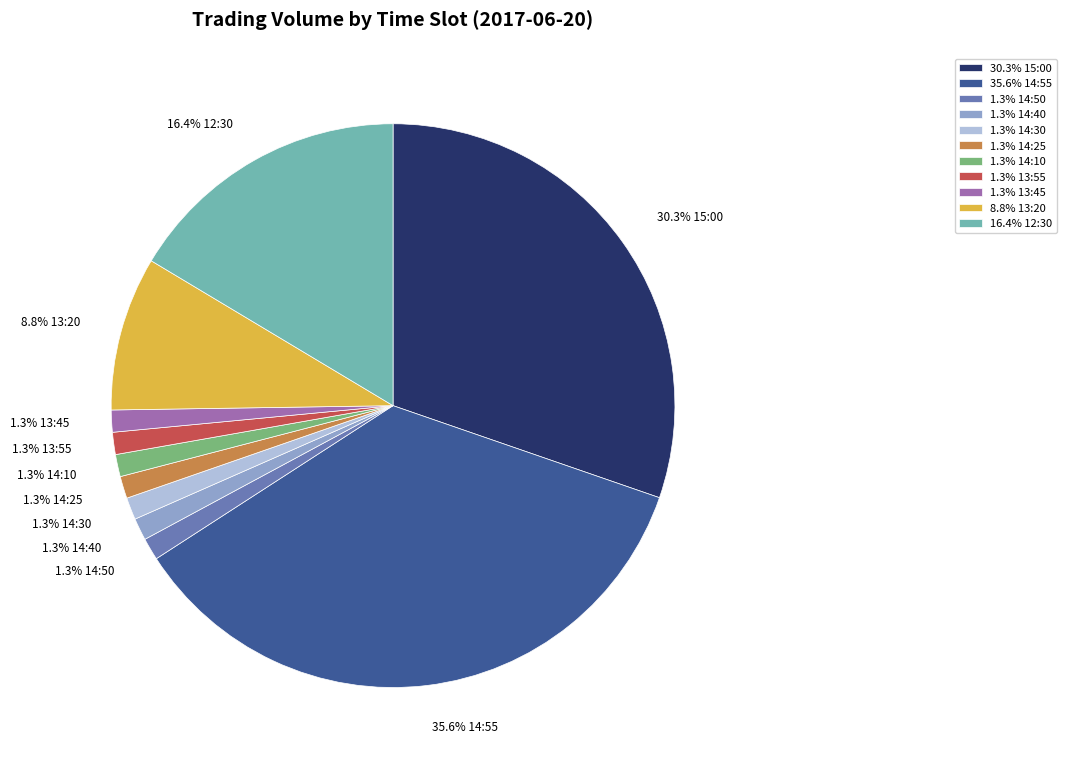

How many segments does this pie chart have?

11